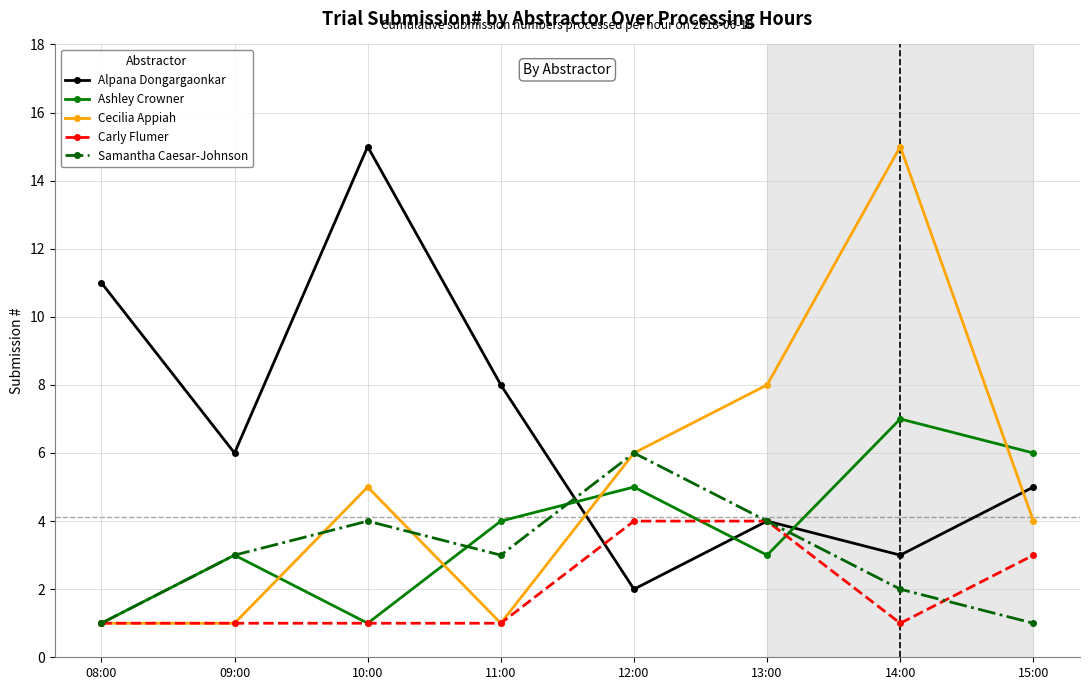

Which series has the largest total across all categories?

Alpana Dongargaonkar